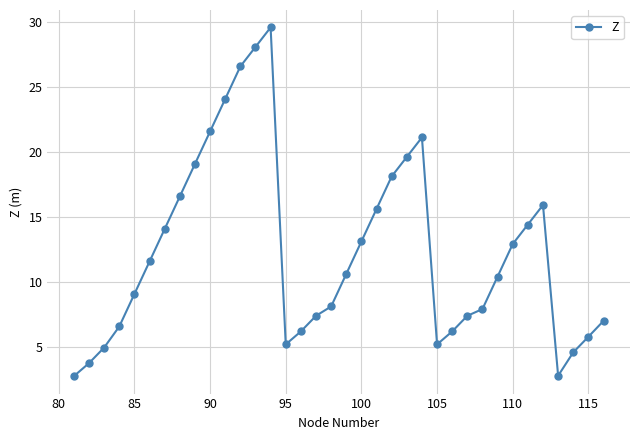

What is the average value?

12.4